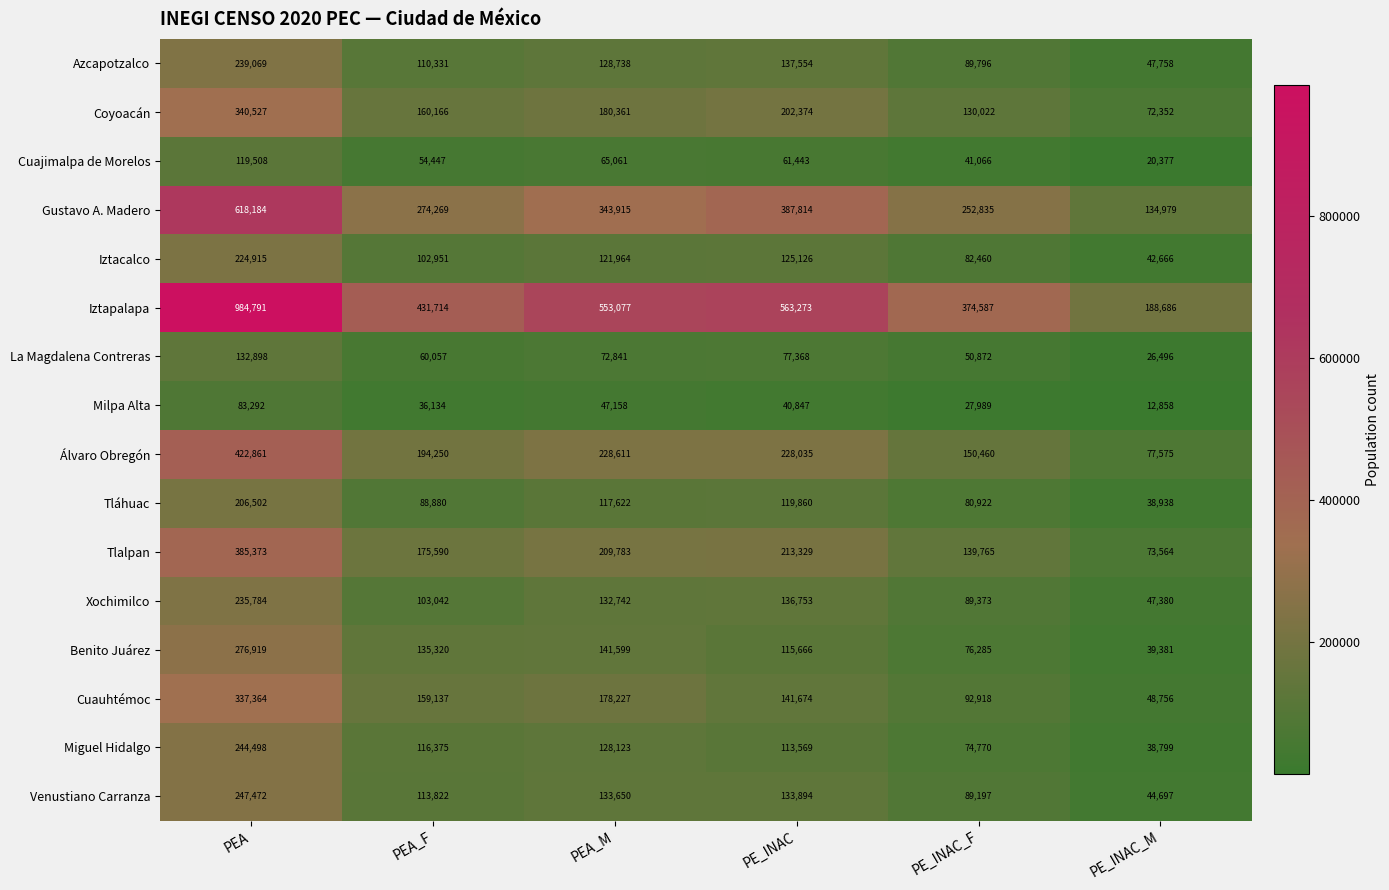

Count the number of categories in the chart.

6